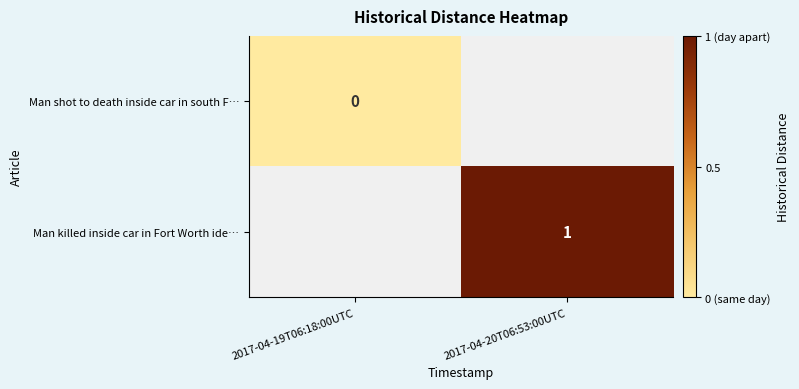

Is the value of Man shot to death inside car in south F… at 2017-04-19T06:18:00UTC greater than the value of Man killed inside car in Fort Worth ide… at 2017-04-20T06:53:00UTC?

No